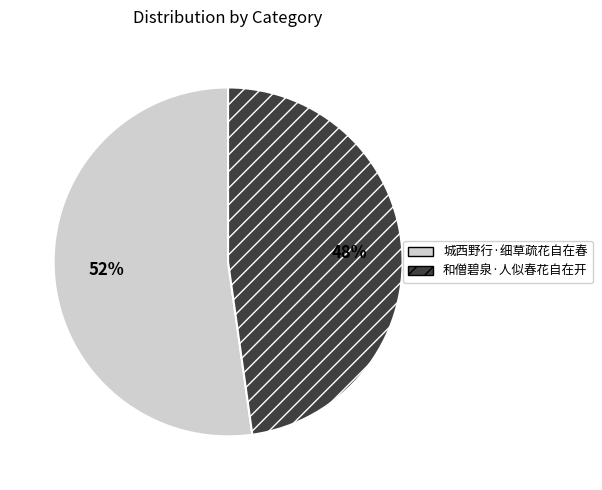

How many slices are in this pie chart?

2